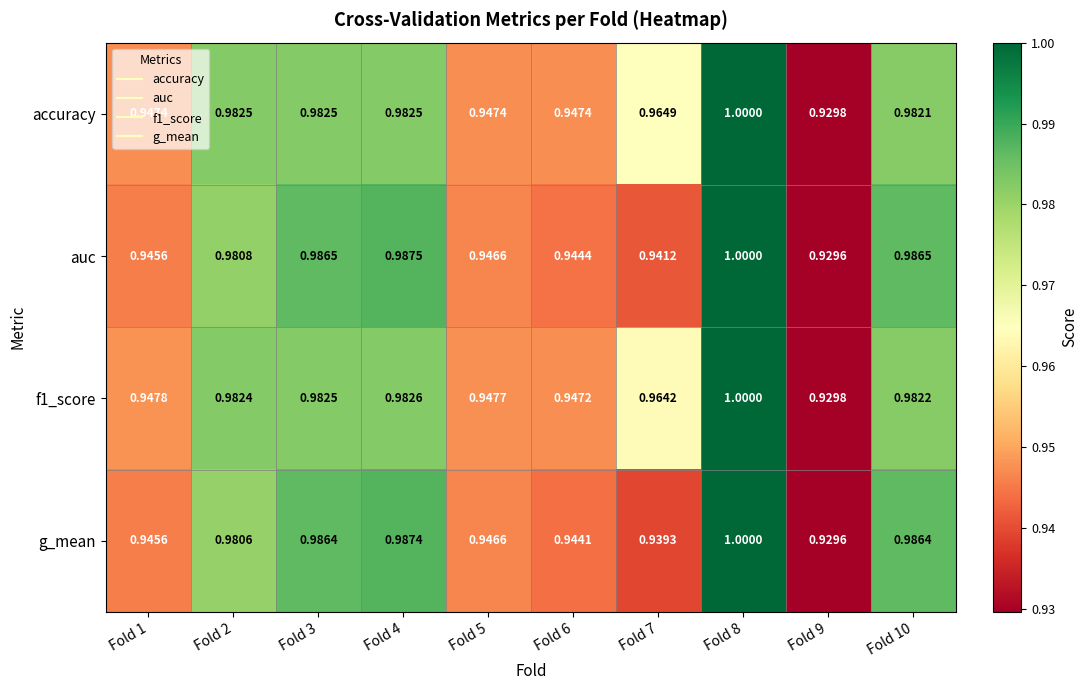

Is the value of accuracy at Fold 2 greater than the value of g_mean at Fold 9?

Yes